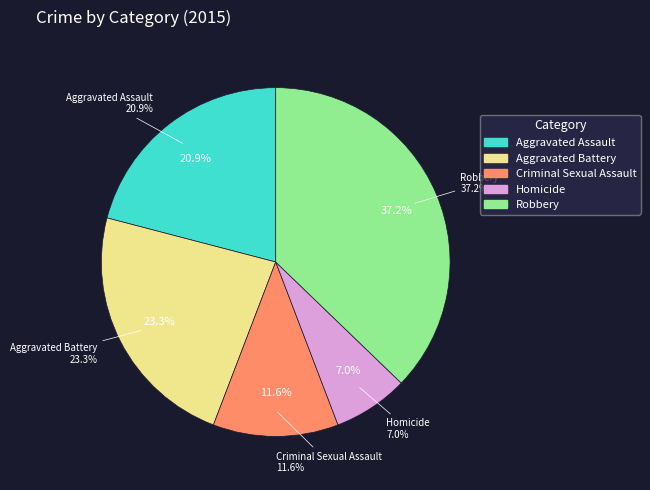

Which has a higher value, Aggravated Battery or Robbery?

Robbery